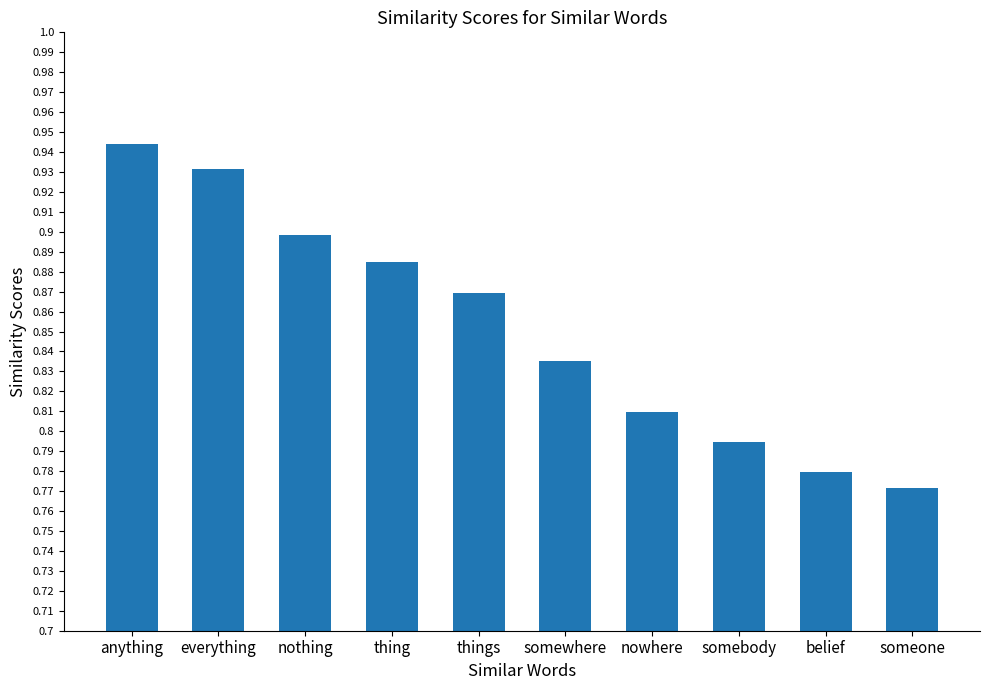

How many distinct data groups are displayed?

1